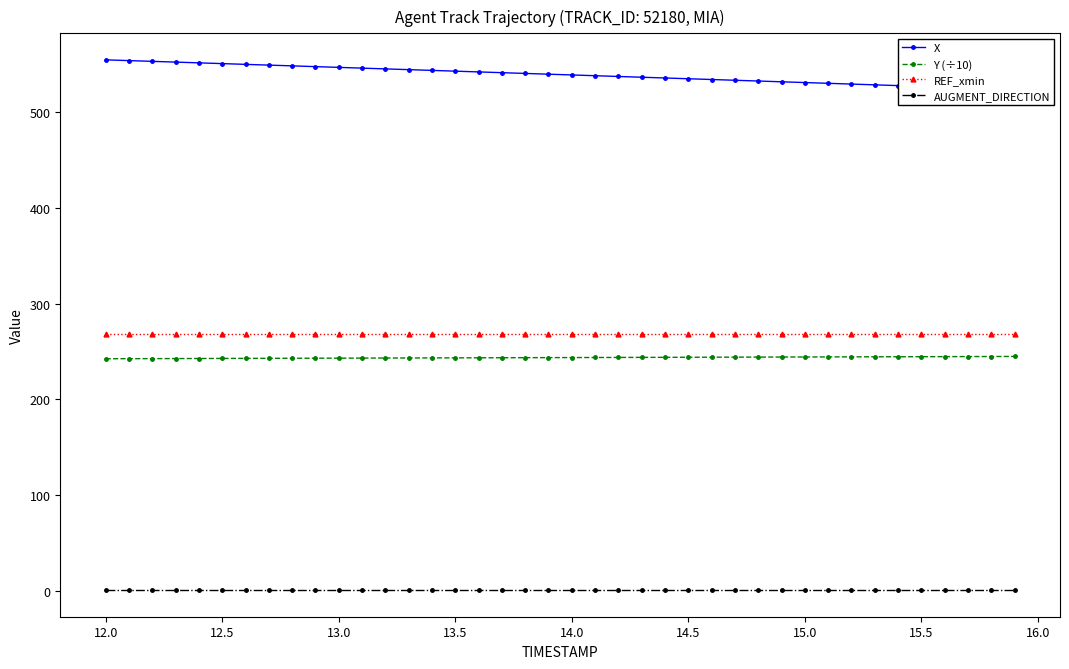

True or false: REF_xmin has a value of 442.9 at 14.5.

False